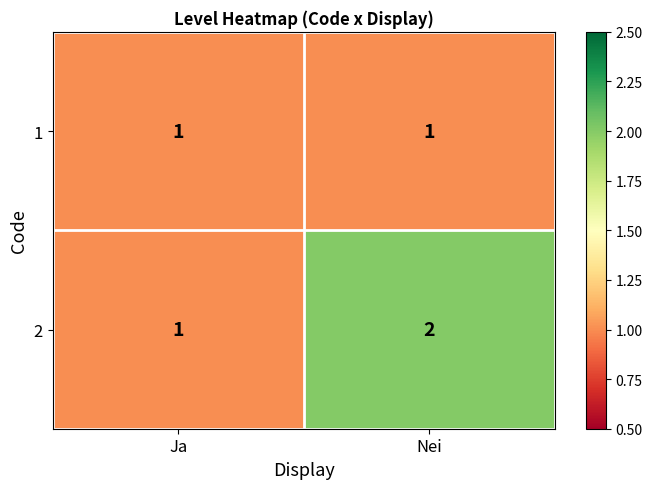

At which category is the sum across all series the highest?

Nei